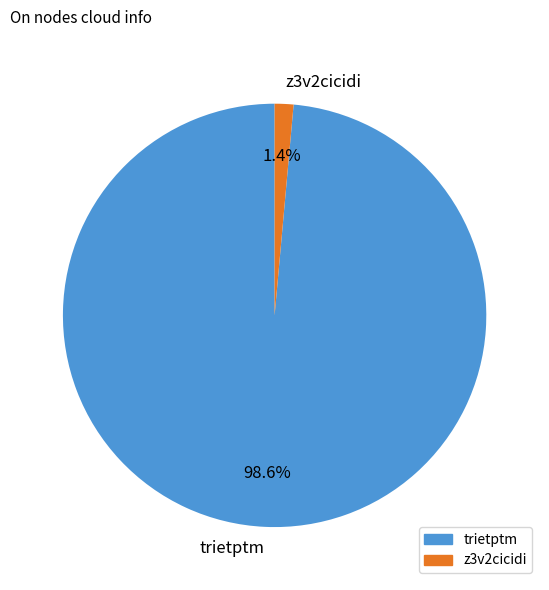

What percentage is NOT represented by trietptm?

1.4%